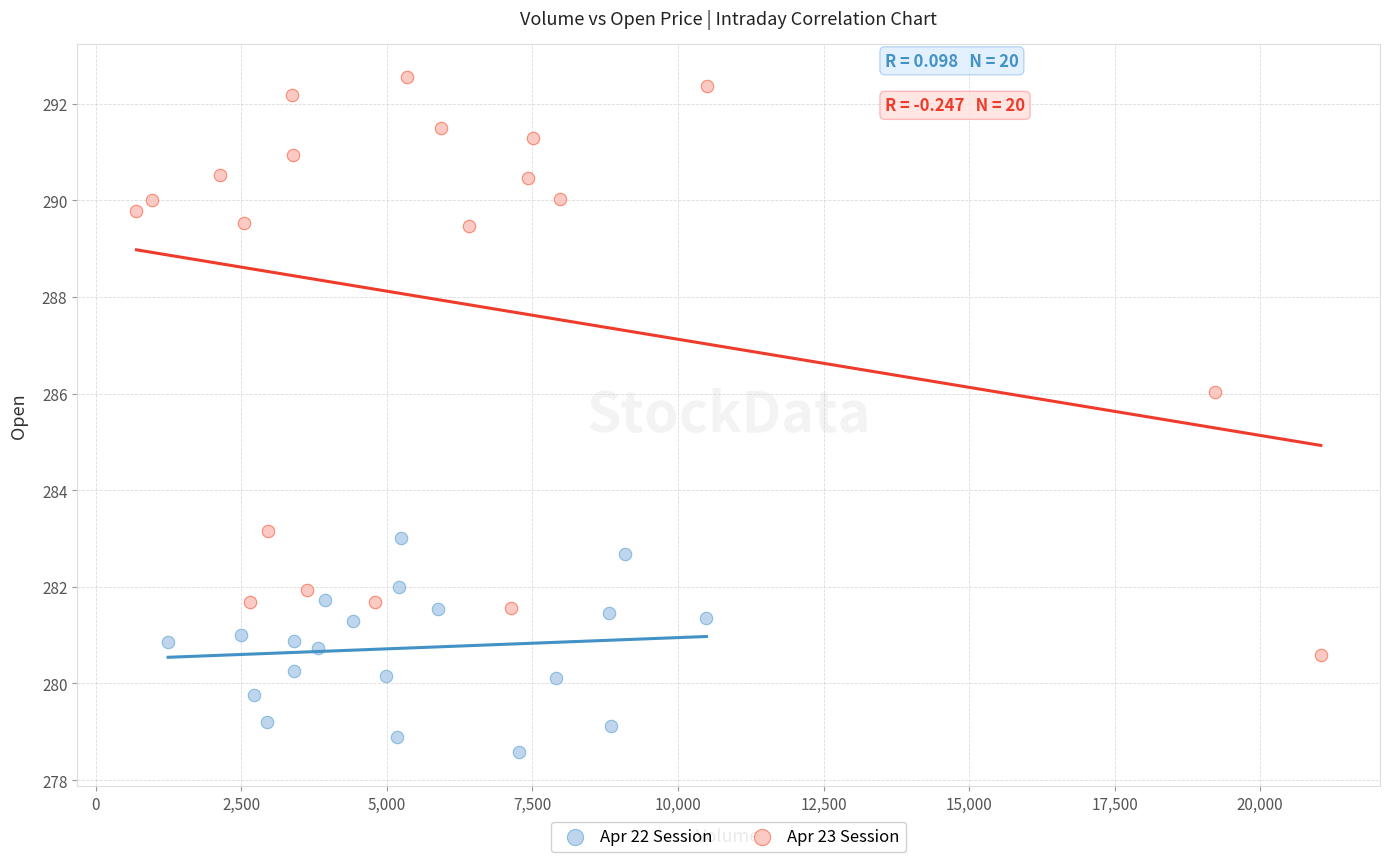

Which series reaches the minimum Y coordinate?

Apr 22 Session